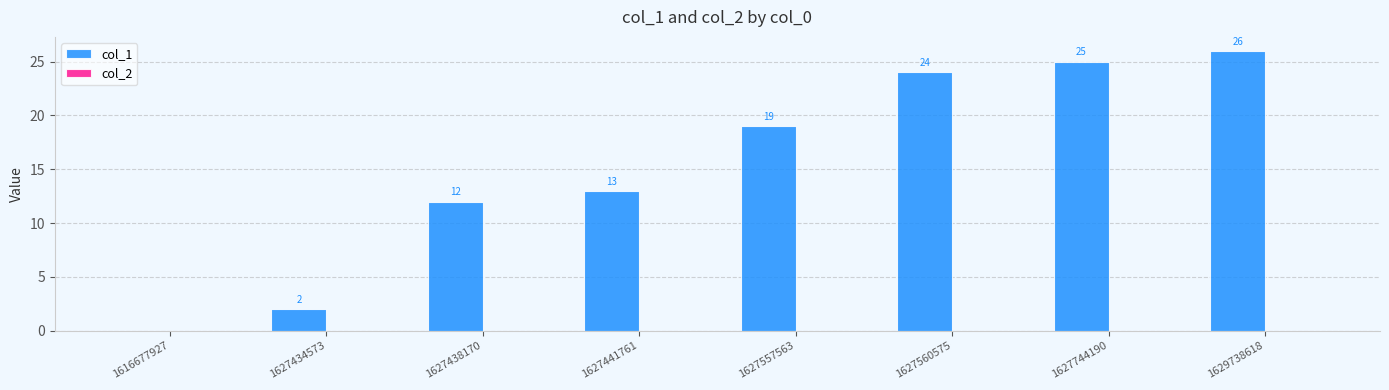

Reading left to right, extract all data points from this chart.

1616677927=0	1627434573=2	1627438170=12	1627441761=13	1627557563=19	1627560575=24	1627744190=25	1629738618=26